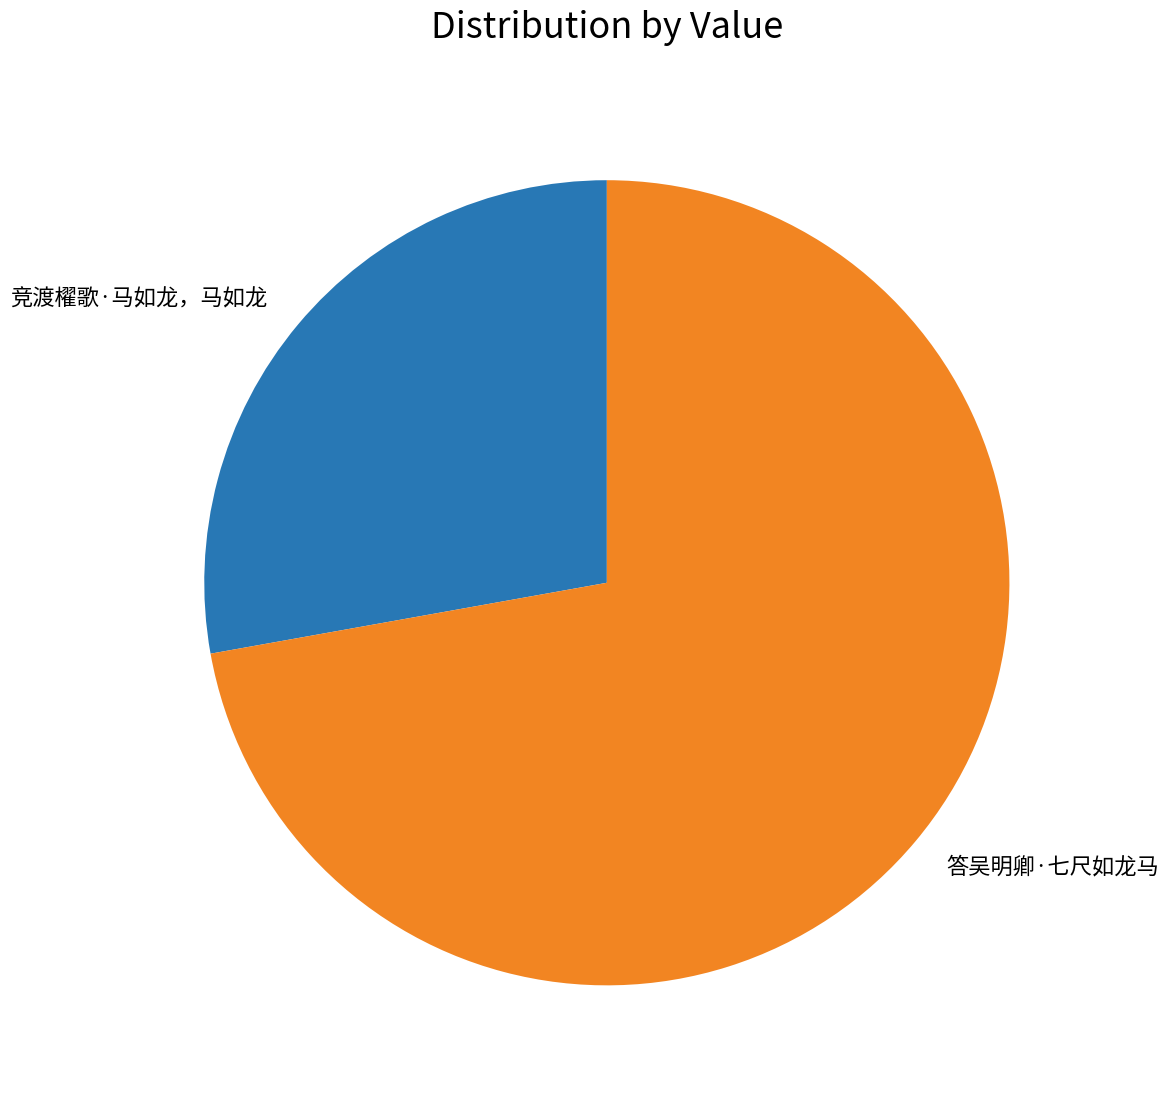

How many slices are in this pie chart?

2